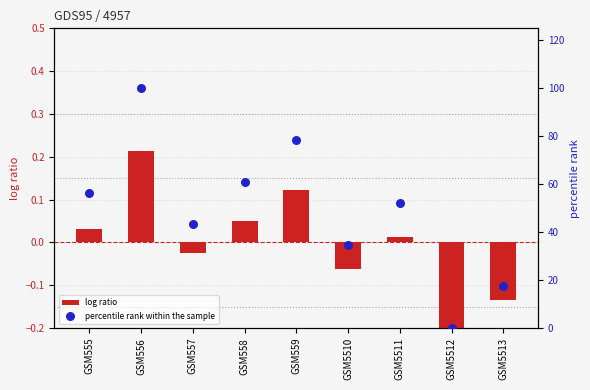

Which series has the largest total across all categories?

percentile rank within the sample